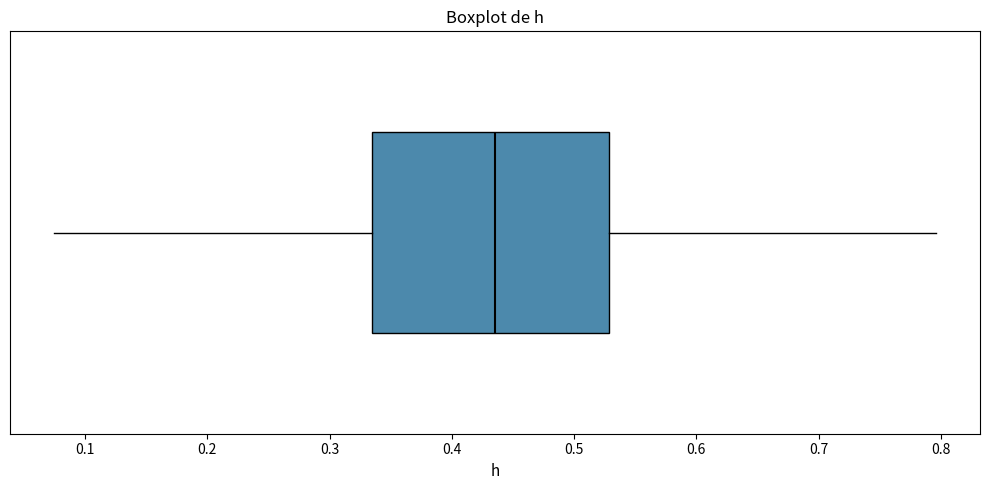

Where does the median line of the box sit on the x-axis? The values are not printed on the chart, so give them approximately, as read against the axis.

0.44